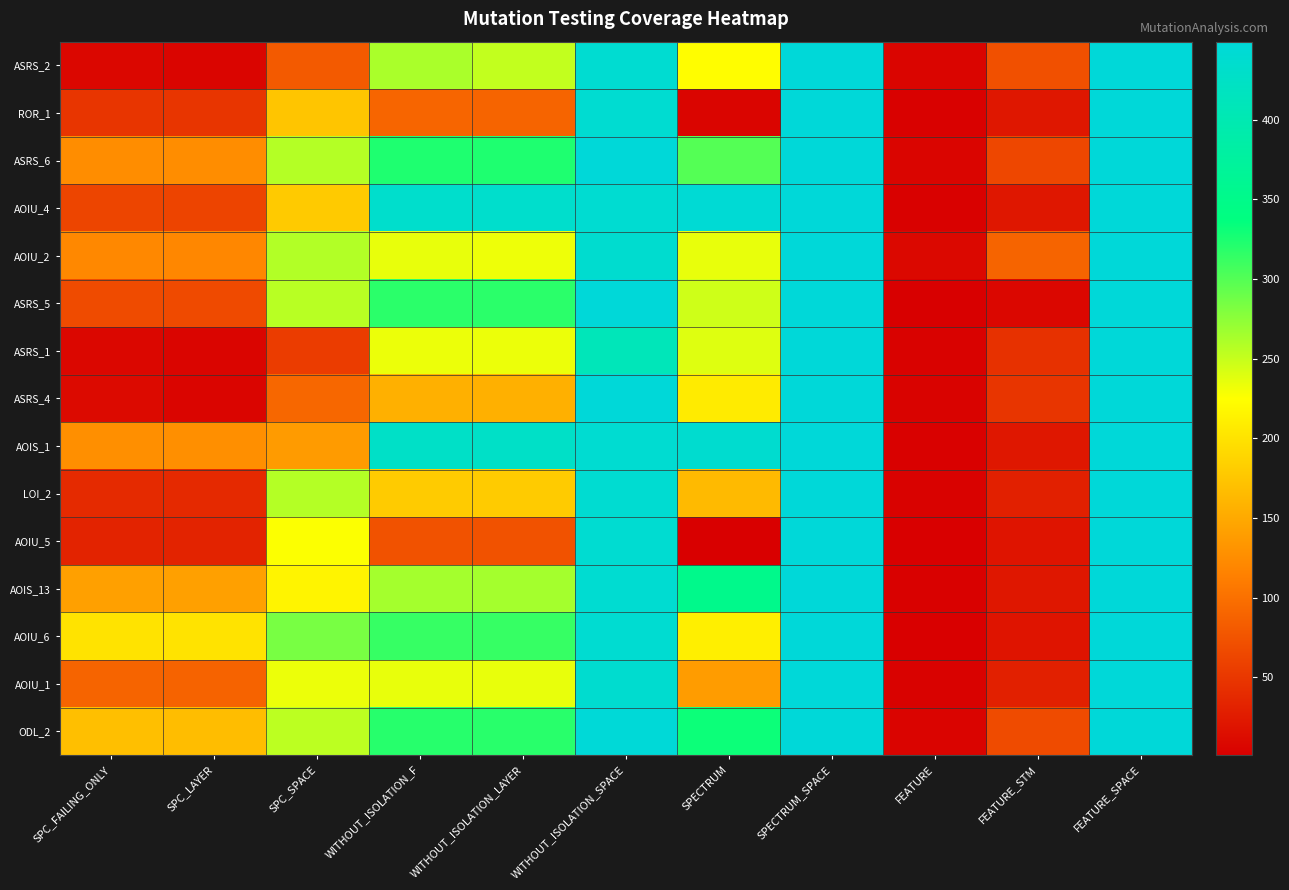

At which category is the sum across all series the highest?

SPECTRUM_SPACE